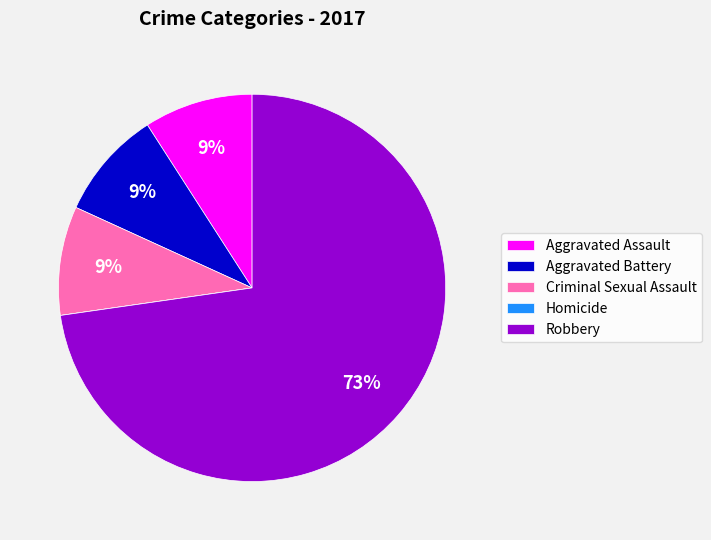

Which category has the biggest portion of the pie?

Robbery